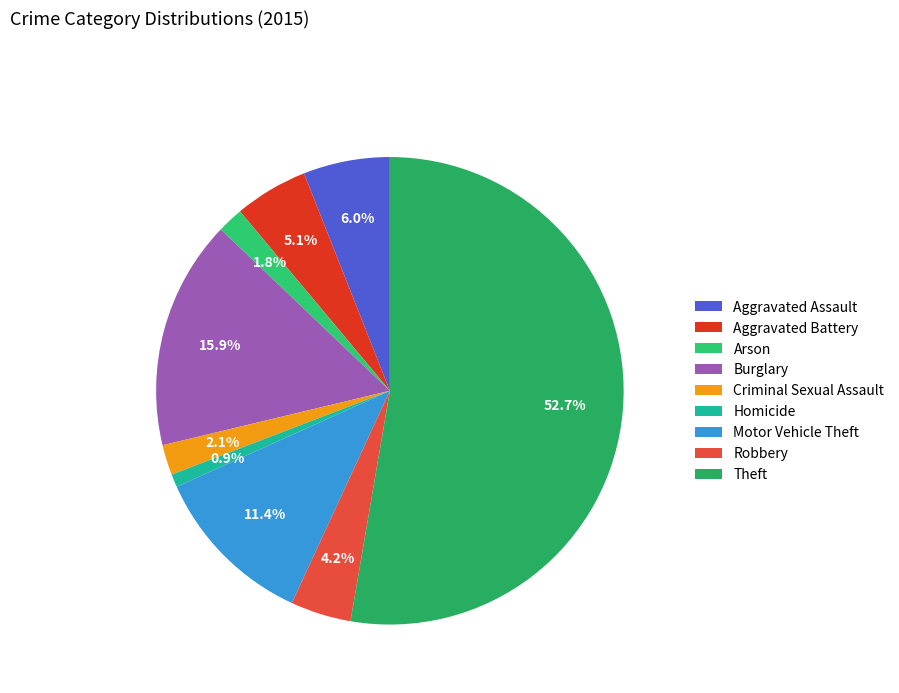

To the nearest percent, what is the combined percentage of Criminal Sexual Assault and Aggravated Assault?

8%